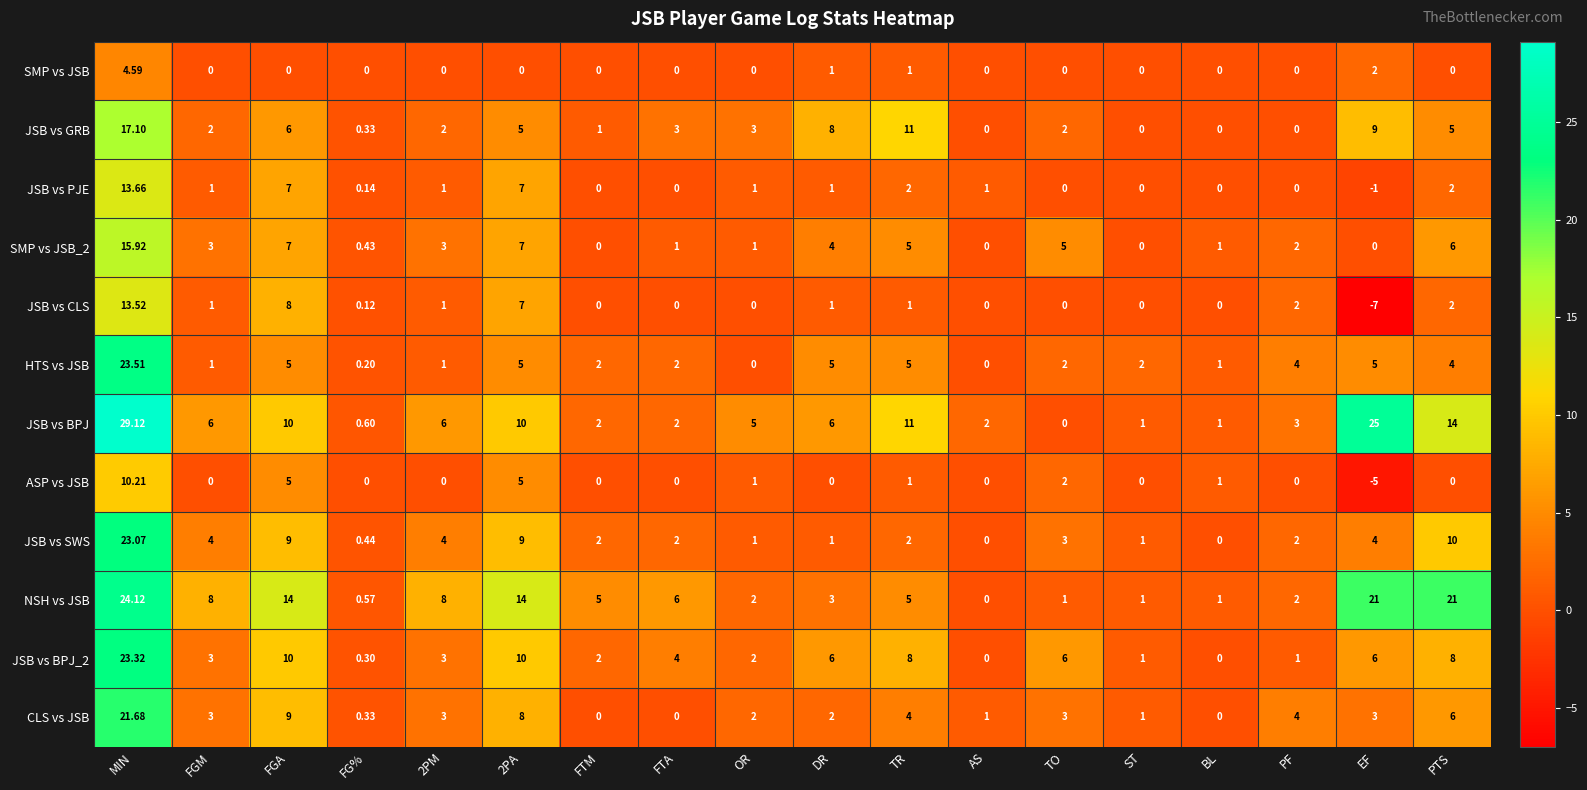

Which series has the largest range (max minus min)?

JSB vs BPJ